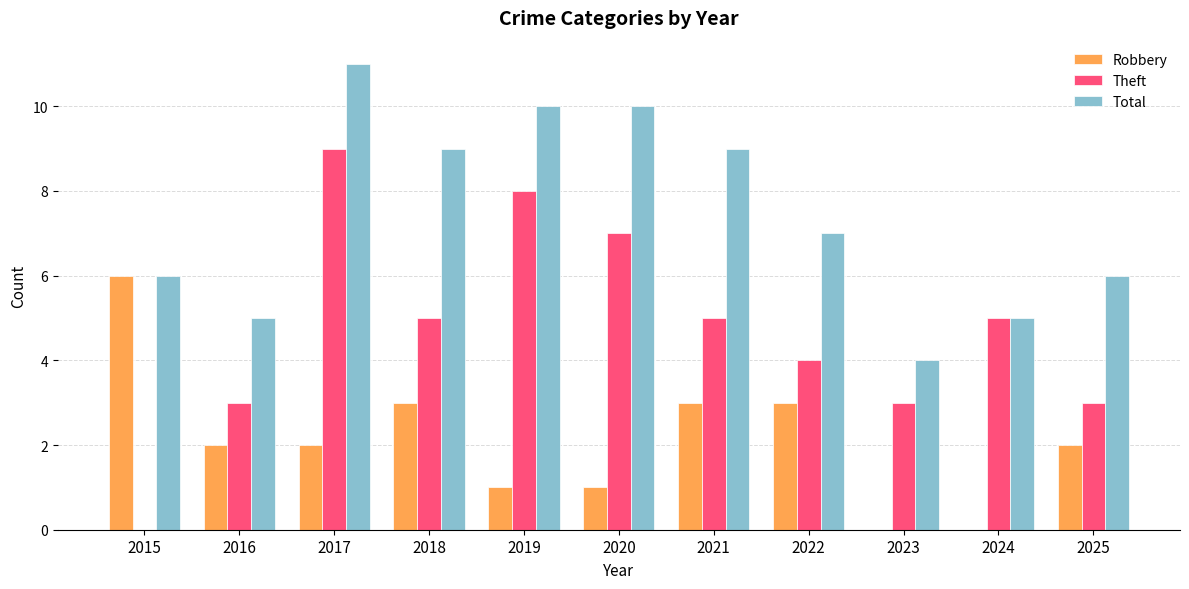

Which label corresponds to the largest value in the chart?

2017